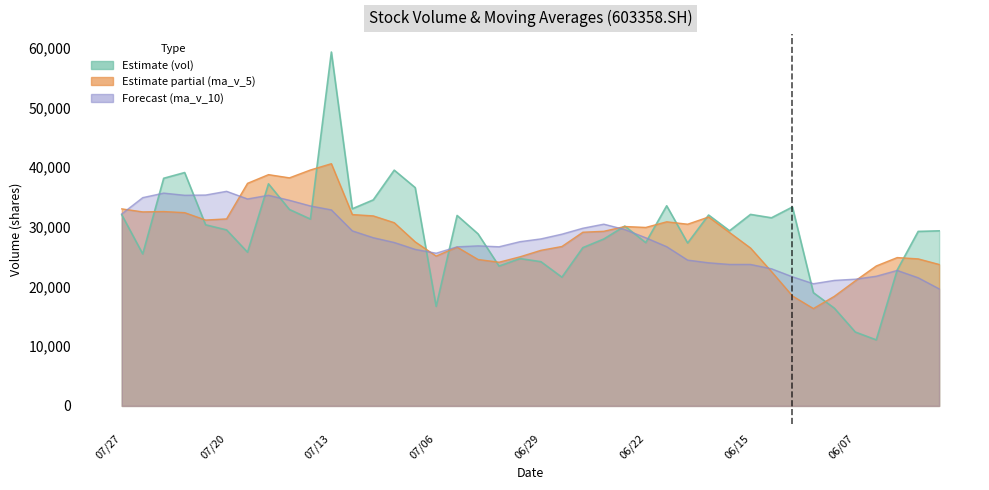

At which label is vol closest to 35167?

20210709